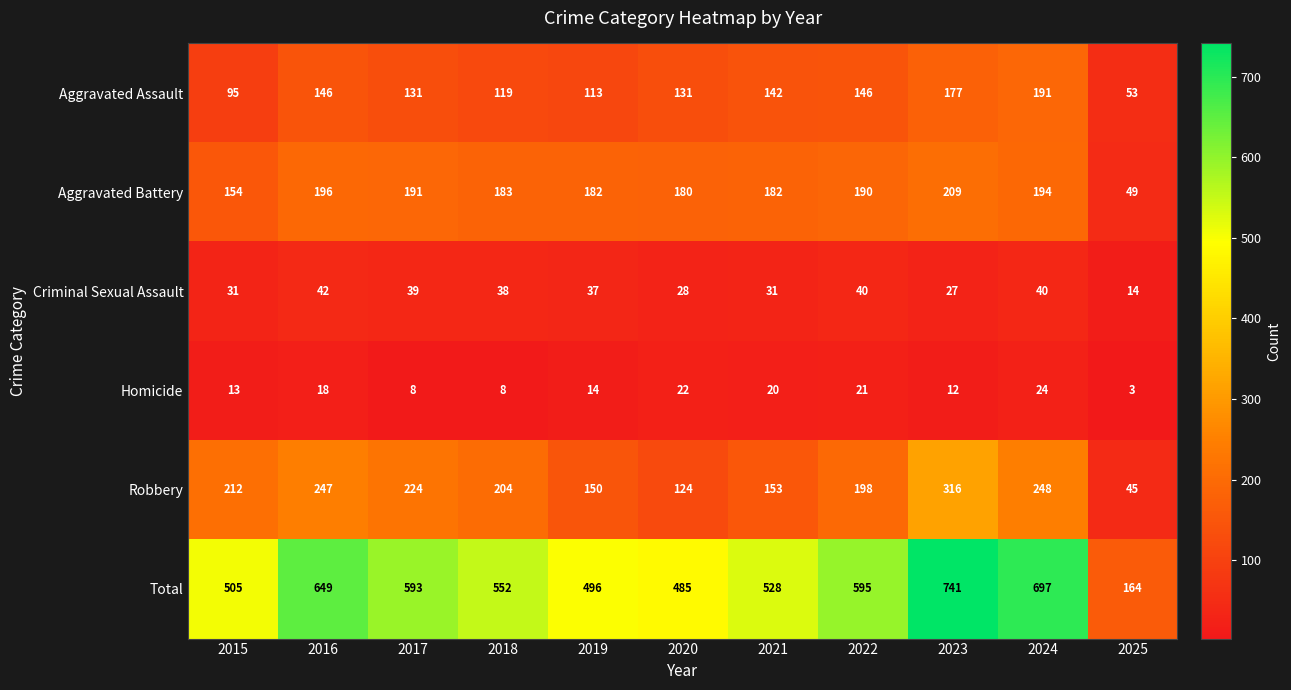

At how many categories does at least one series exceed 280?

10